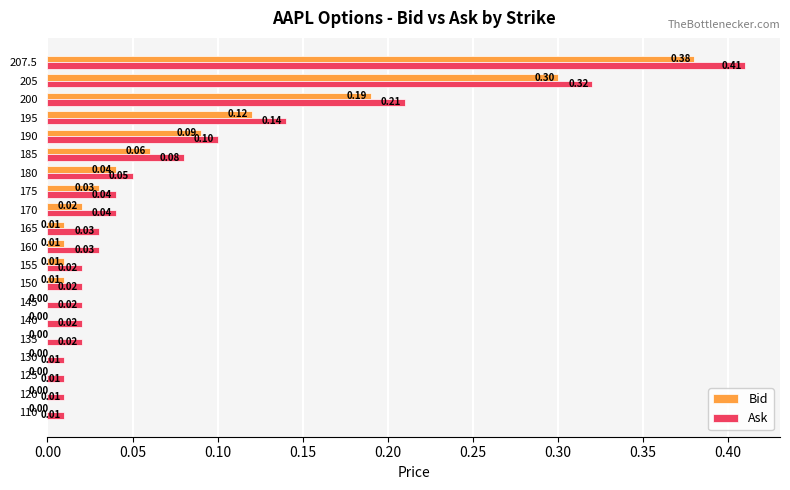

How many data points does each series have?

20